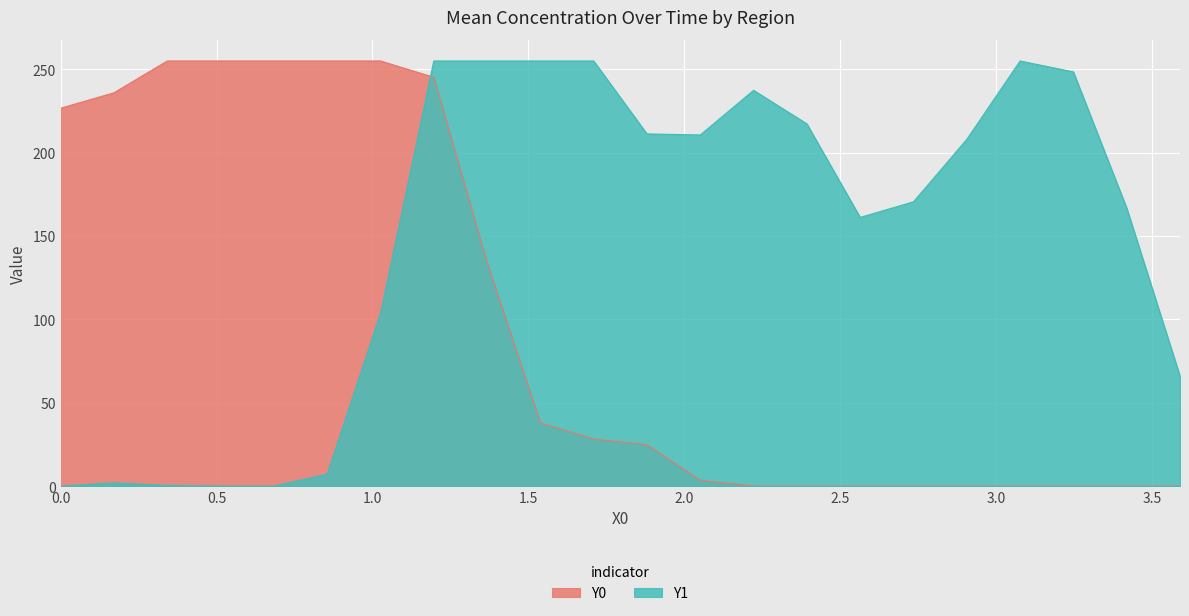

Reading right to left, what are all the values shown in this chart?

Y0: 3.58974=0.0	3.4188=0.0	3.24786=0.0	3.07692=0.0	2.90598=0.0	2.73504=0.0	2.5641=0.0	2.39316=0.0	2.22222=0.0	2.05128=3.4	1.88034=24.8	1.7094=28.2	1.53846=37.9	1.36752=134.1	1.19658=245.2	1.02564=255.0	0.8547=255.0	0.68376=255.0	0.51282=255.0	0.34188=255.0	0.17094=235.9	0.0=226.7
Y1: 3.58974=66.0	3.4188=166.8	3.24786=248.4	3.07692=255.0	2.90598=208.0	2.73504=170.5	2.5641=161.2	2.39316=217.3	2.22222=237.4	2.05128=210.6	1.88034=211.3	1.7094=255.0	1.53846=255.0	1.36752=255.0	1.19658=255.0	1.02564=103.6	0.8547=7.2	0.68376=0.0	0.51282=0.0	0.34188=0.3	0.17094=2.0	0.0=0.0